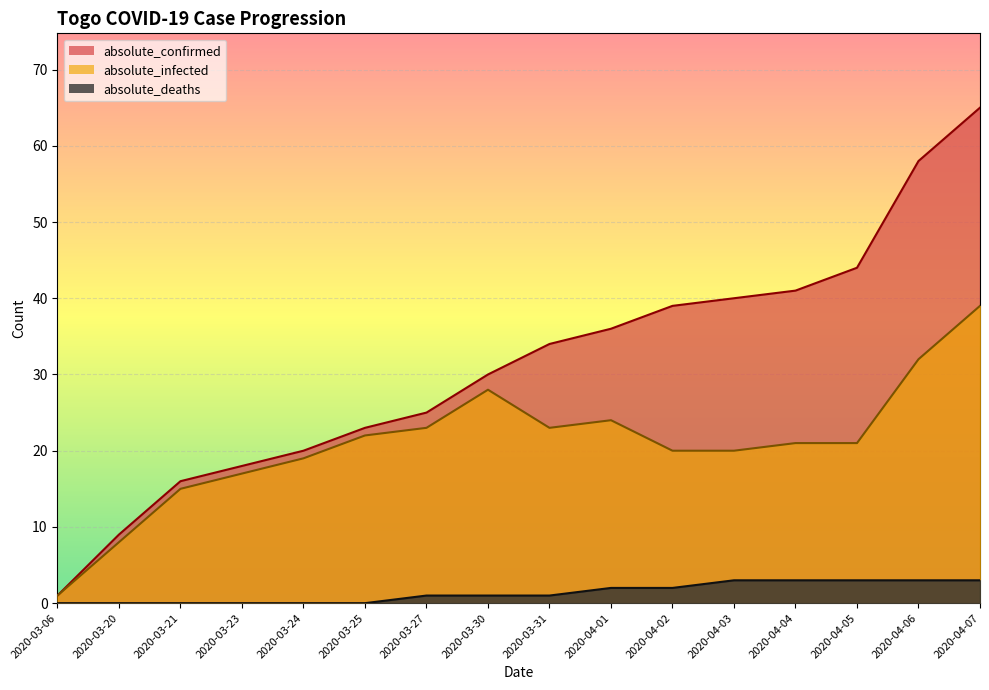

What is the difference between the absolute_deaths values at 2020-04-04 and 2020-03-31?

2